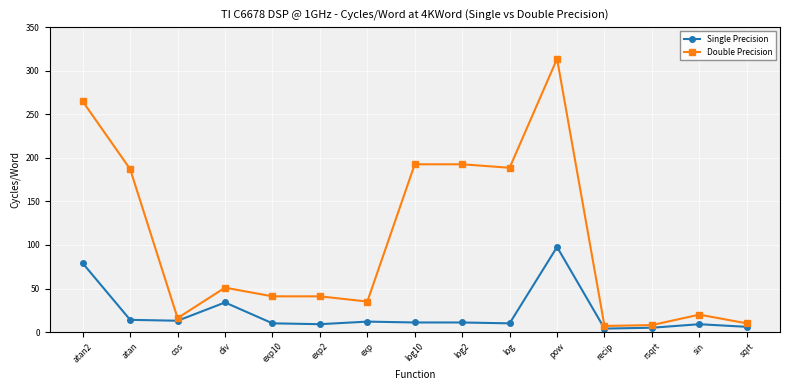

What is the maximum value for Double Precision?

313.6